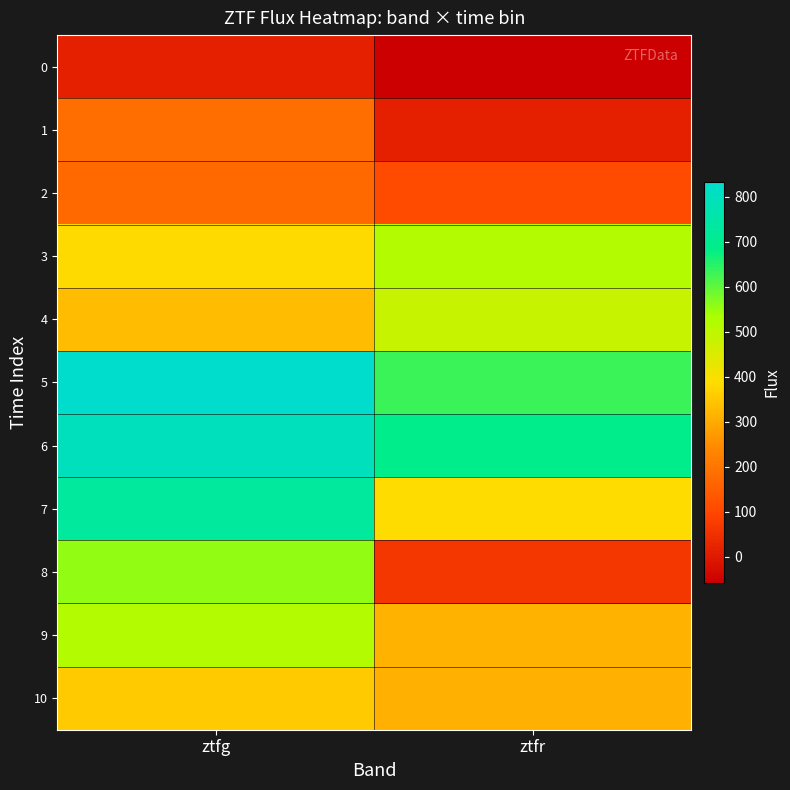

Between ztfr and ztfg, which is larger?

ztfg